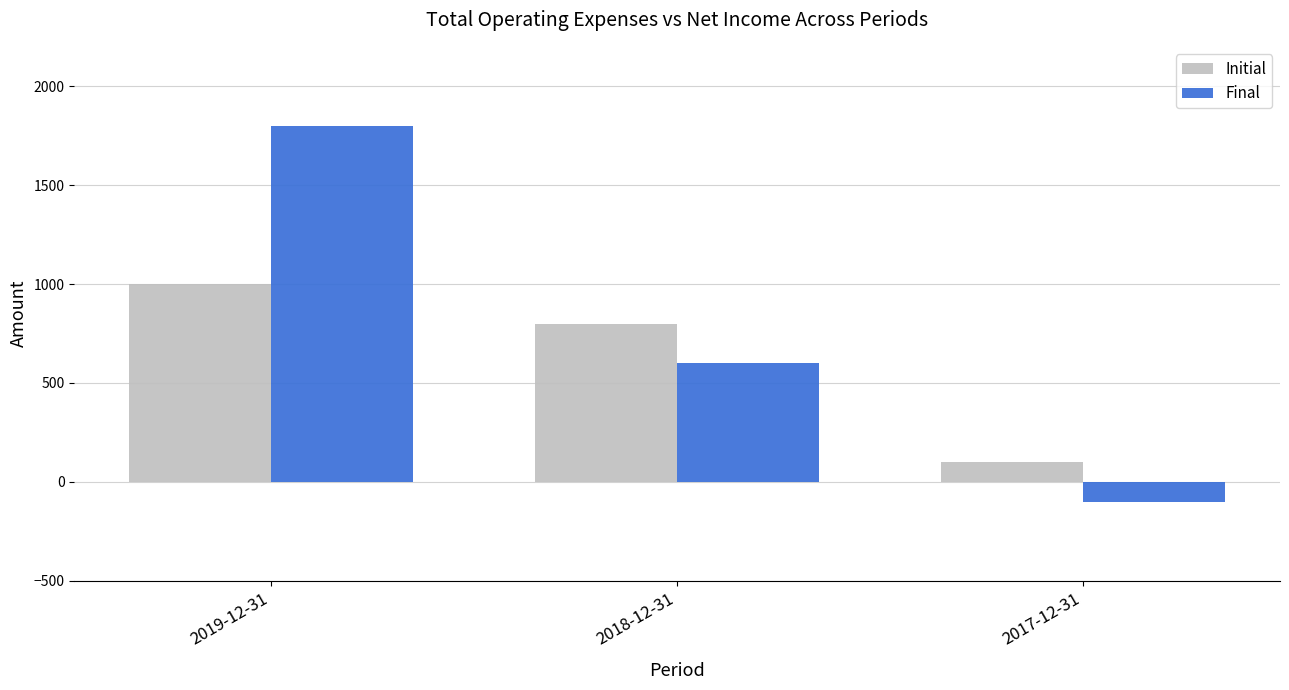

What is the difference between the maximum and minimum values in the Initial series?

900